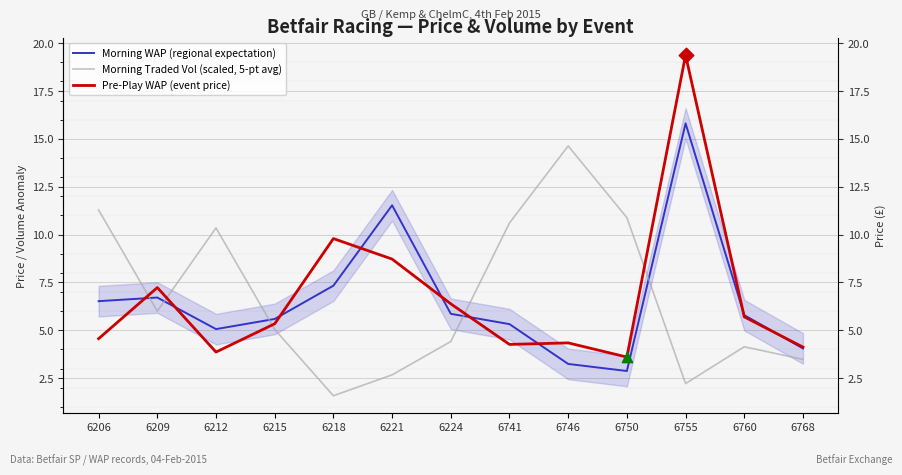

What are all the series names shown in the legend?

Morning WAP (regional expectation), Morning Traded Vol (scaled, 5-pt avg), Pre-Play WAP (event price)